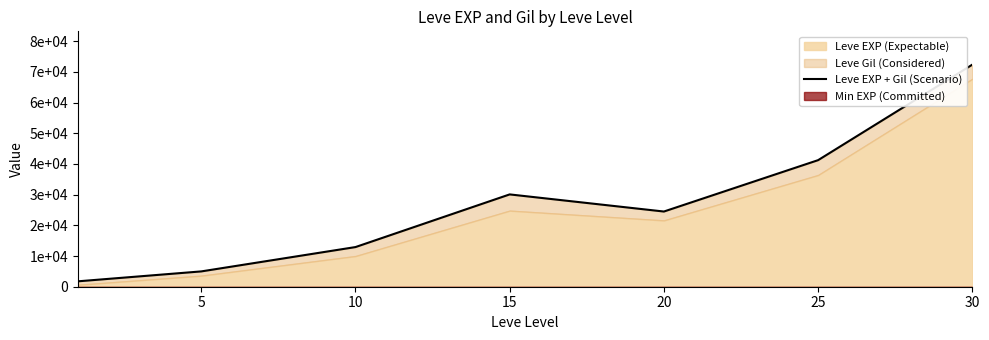

The value at 10 is 12920. True or false?

True